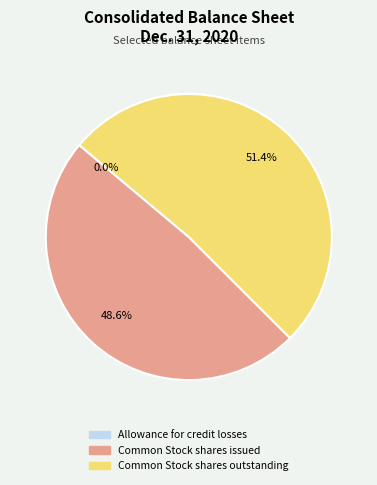

Combined, what portion of the pie is Allowance for credit losses and Common Stock shares issued?

48.6%